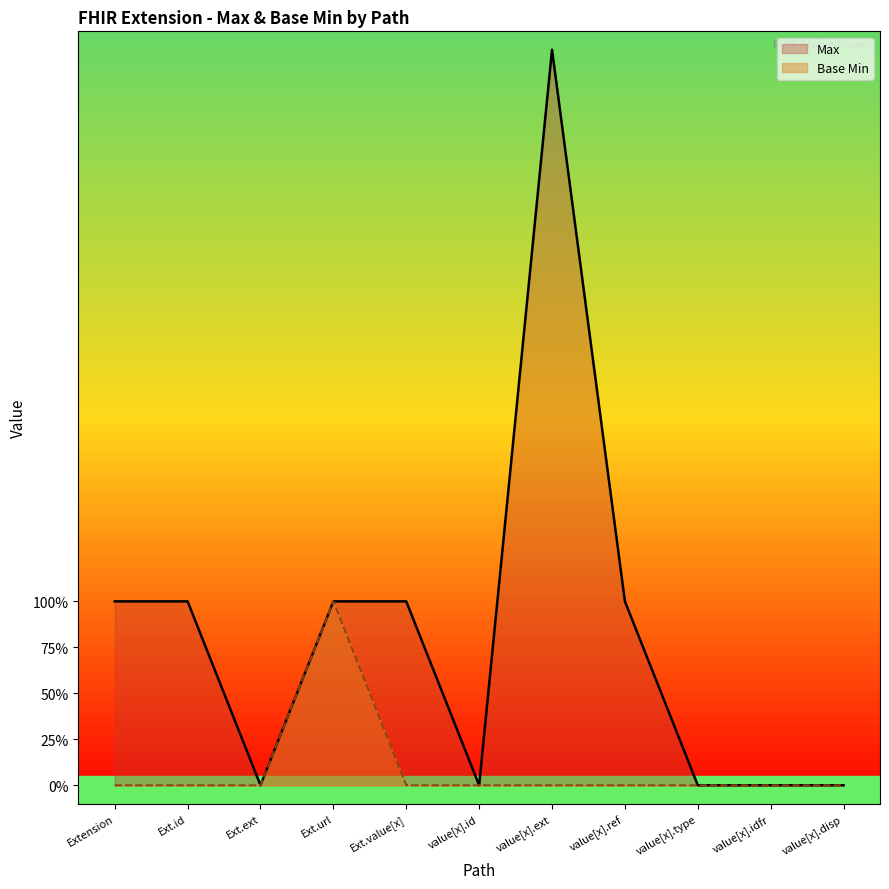

What are all the series names shown in the legend?

Max, Base Min